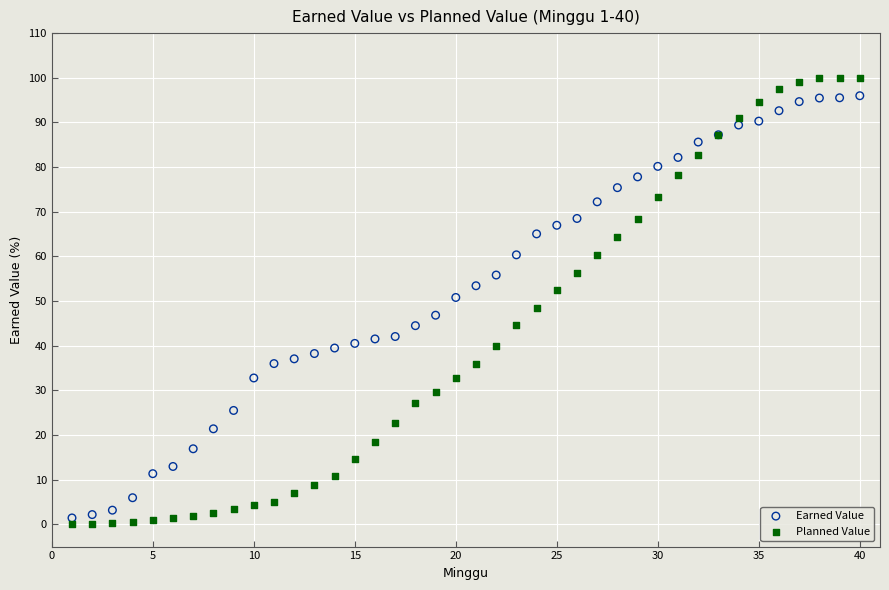

Which series has the widest spread of Y values?

Planned Value